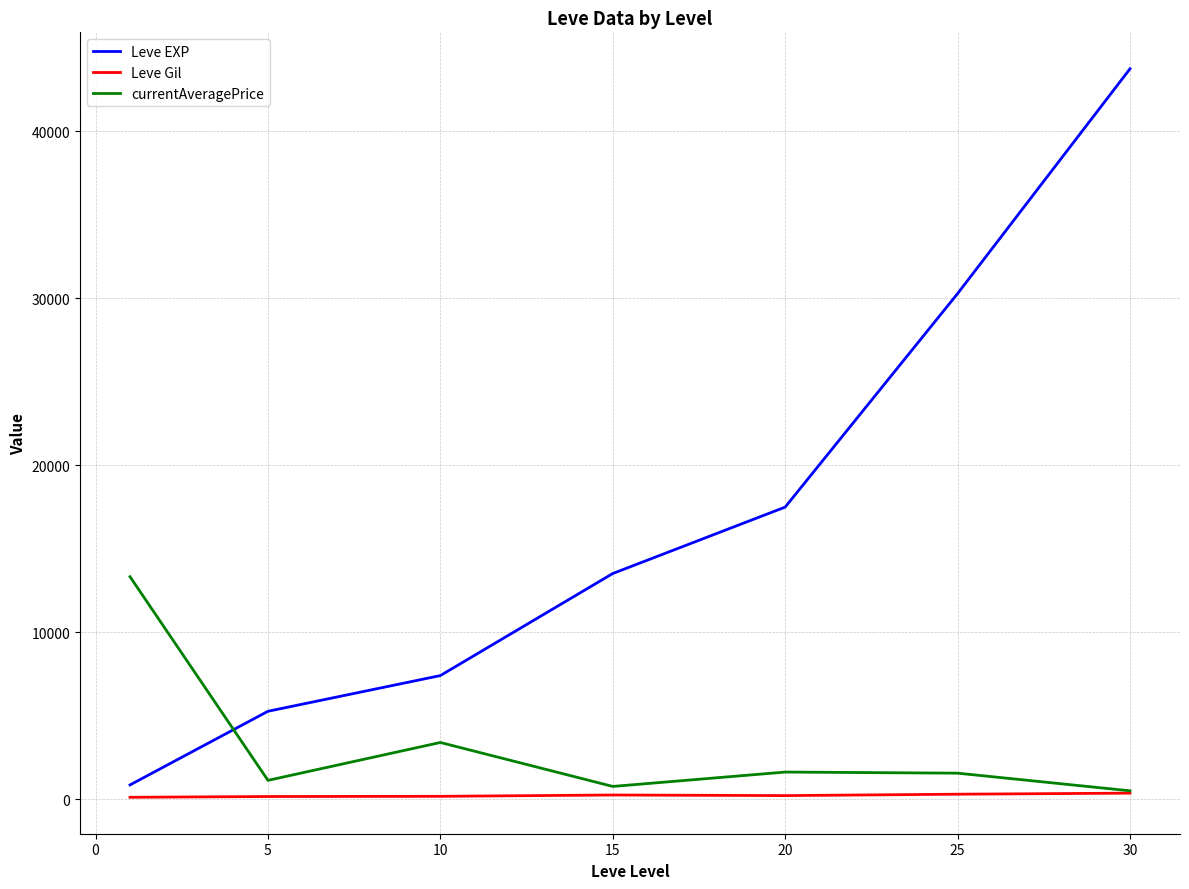

What is the maximum value shown in the chart?

43730.0